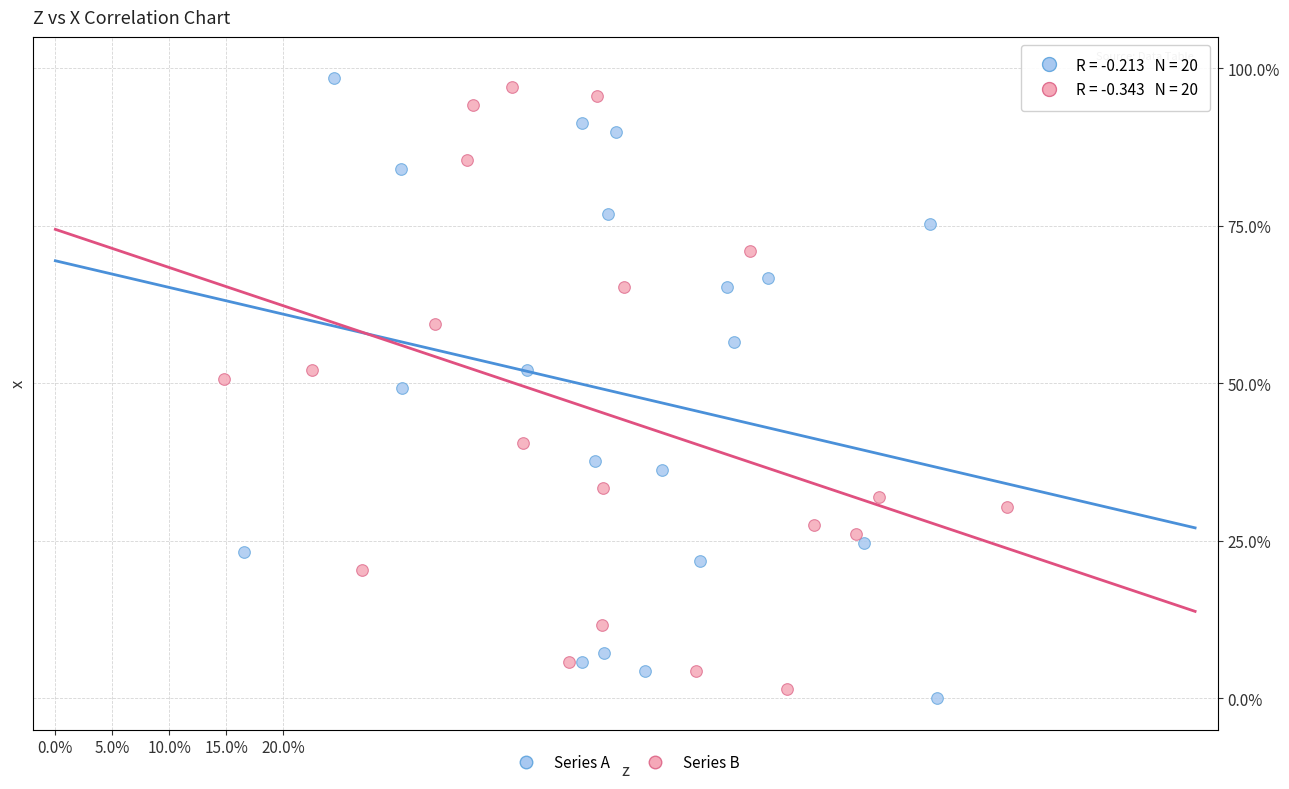

Which series contains the highest Y value?

Series A